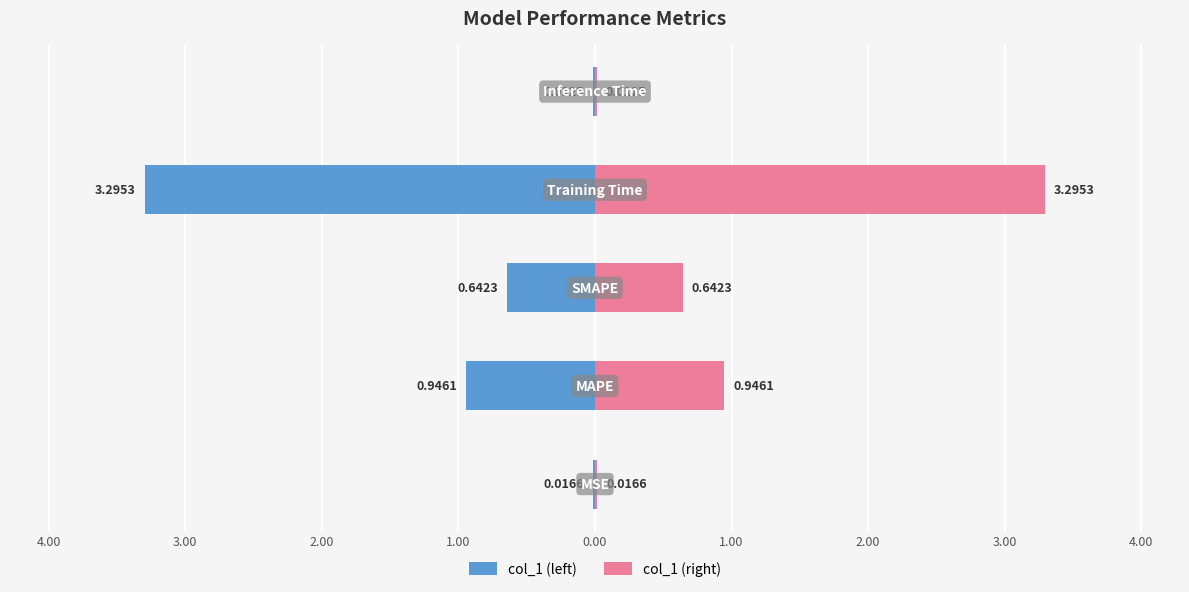

Reading right to left, transcribe all the data shown in this chart.

col_1 (left): -0.0	-3.3	-0.6	-0.9	-0.0
col_1 (right): 0.0	3.3	0.6	0.9	0.0